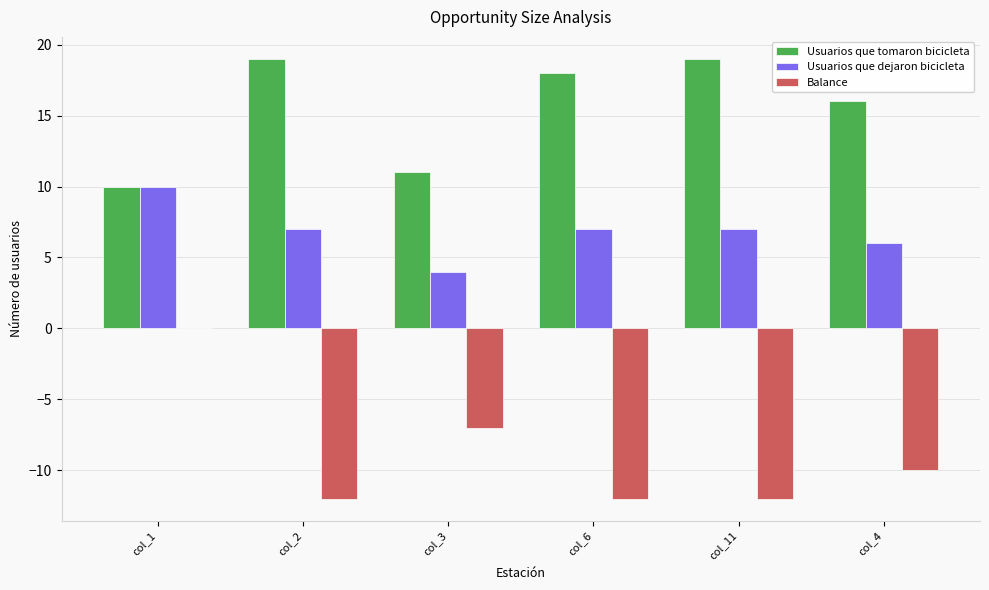

How many groups of bars are there?

6